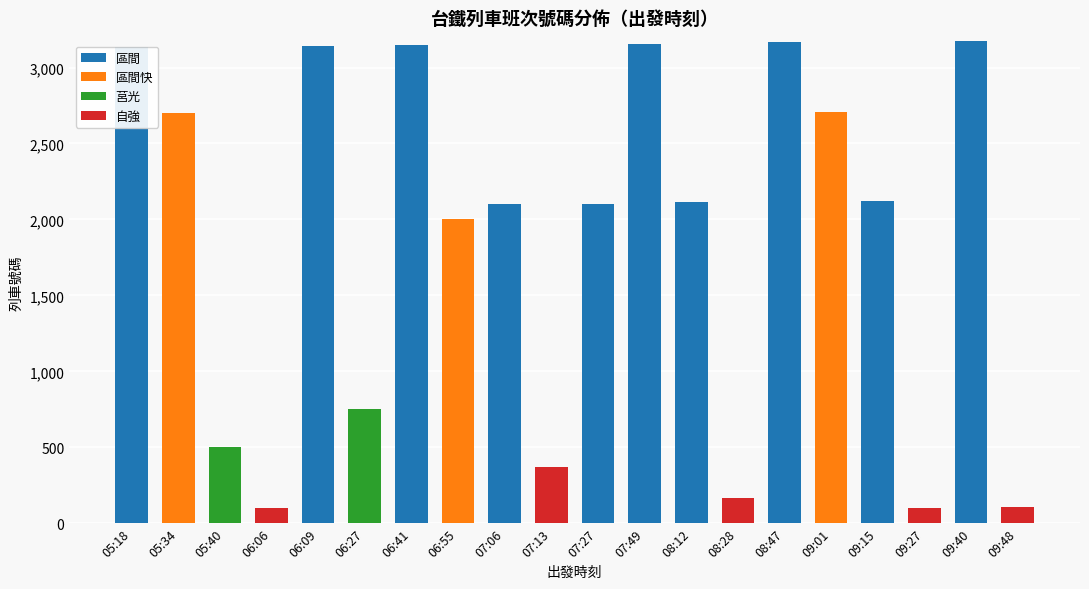

What is the highest value of the 區間 series?

3177